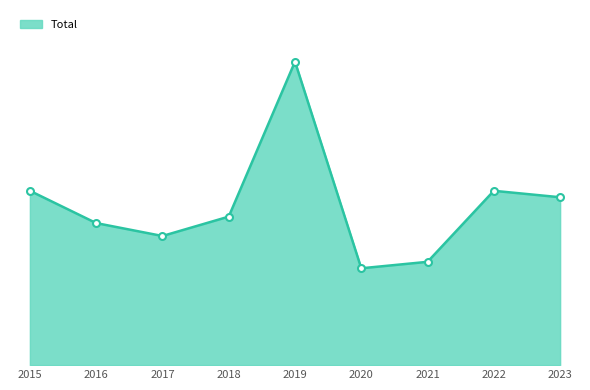

At which category does the data reach its first local peak?

2019